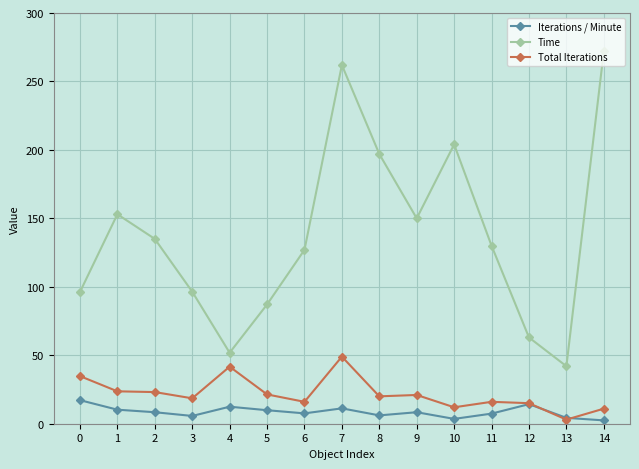

Does the chart display data point markers on the line(s)?

Yes